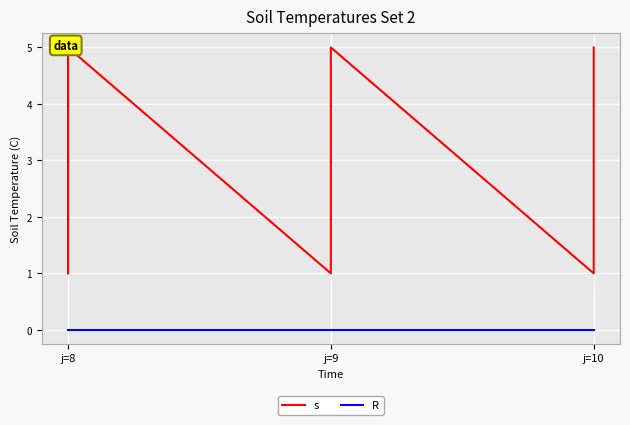

How many lines are shown in the chart?

2